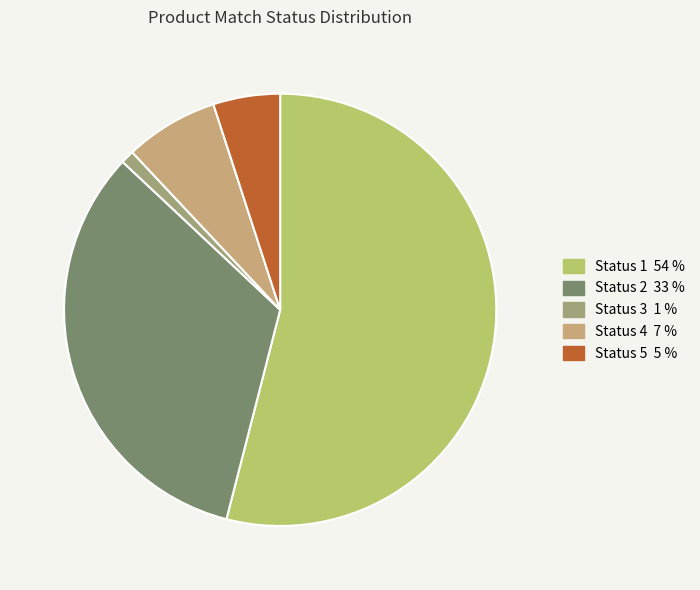

How many segments does this pie chart have?

5